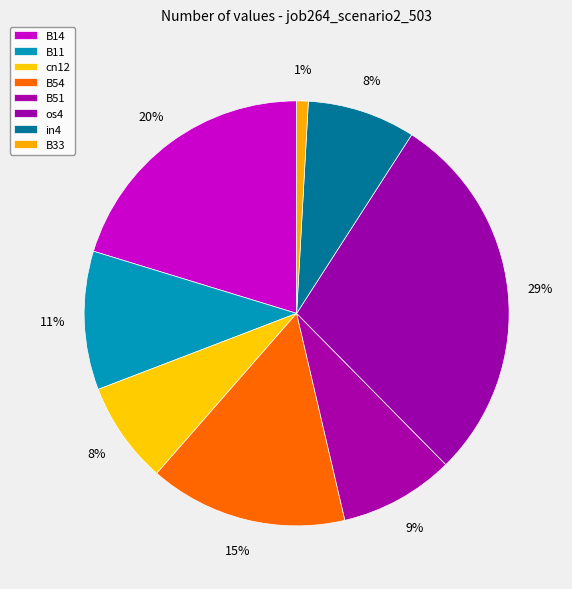

How many slices are in this pie chart?

8